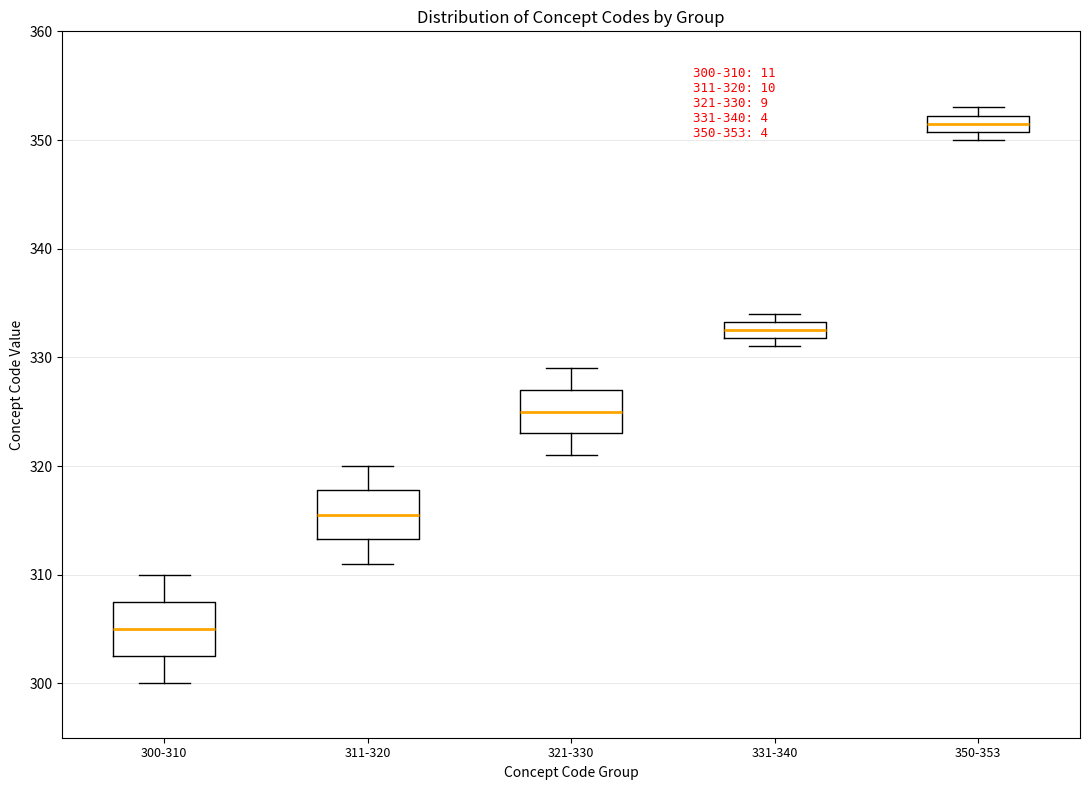

Which box has the lowest median line?

300-310